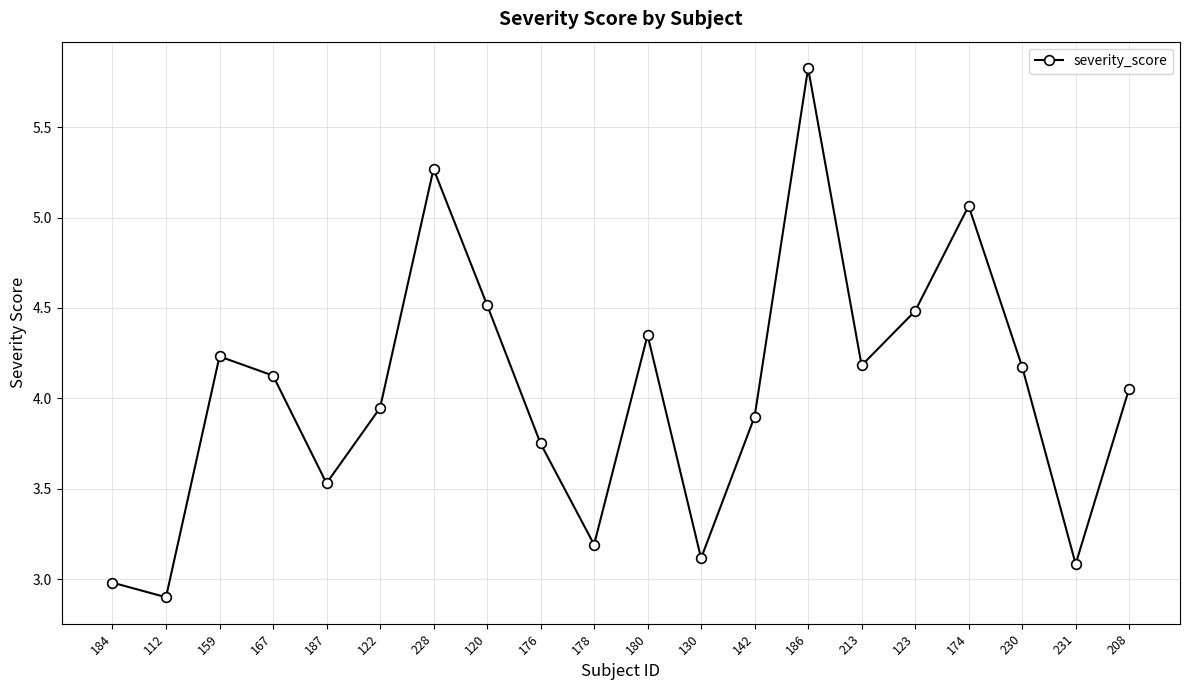

What is the label of the 9th point from the right?

130